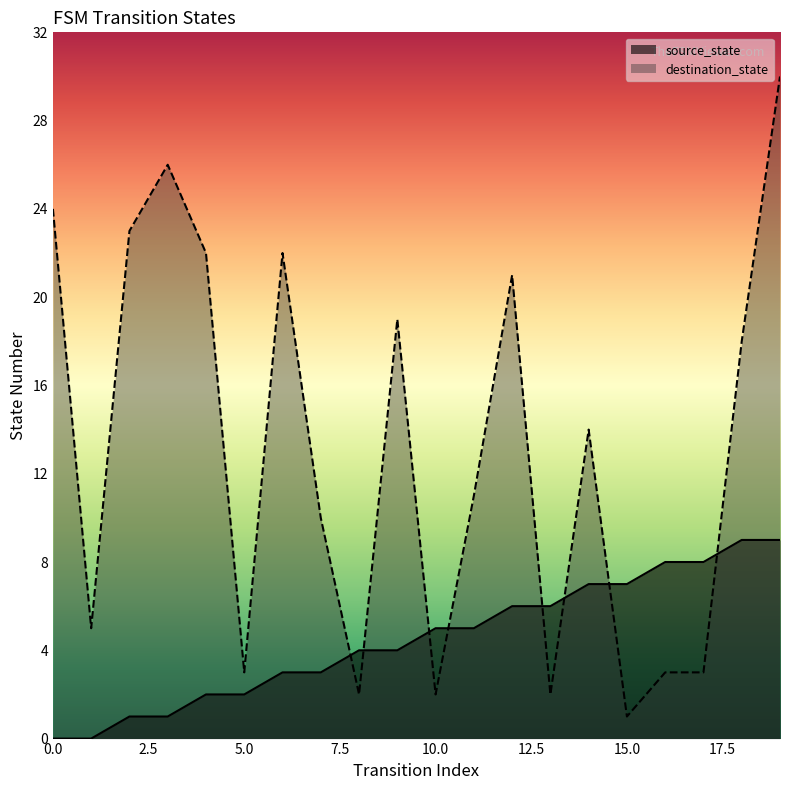

How many categories are shown in the chart?

20